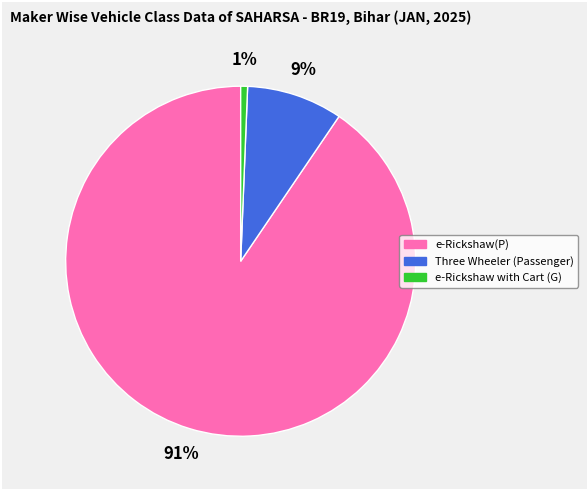

Combined, do e-Rickshaw with Cart (G) and e-Rickshaw(P) account for over 50%?

Yes